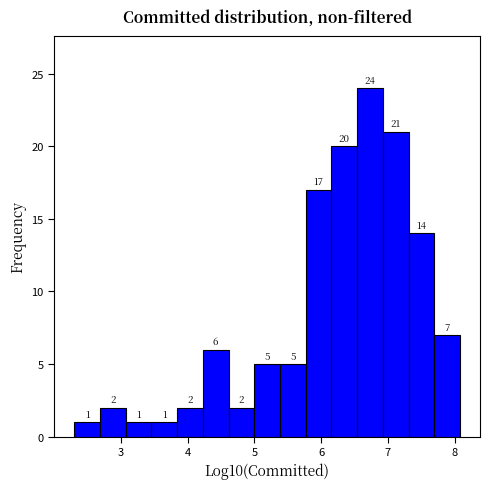

Read against the x-axis, roughly where is the centre of the tallest bar?

6.7